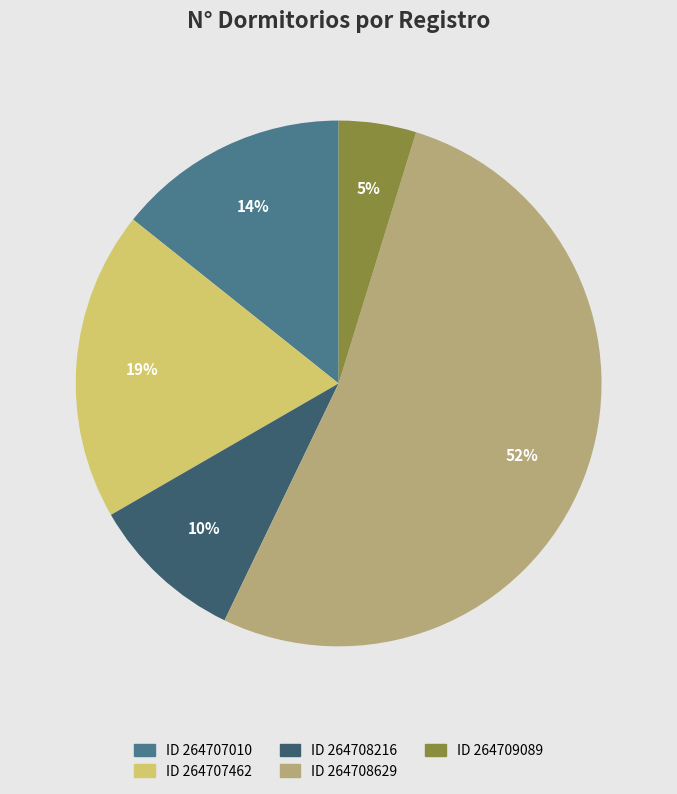

To the nearest percent, what is the average slice percentage?

20%